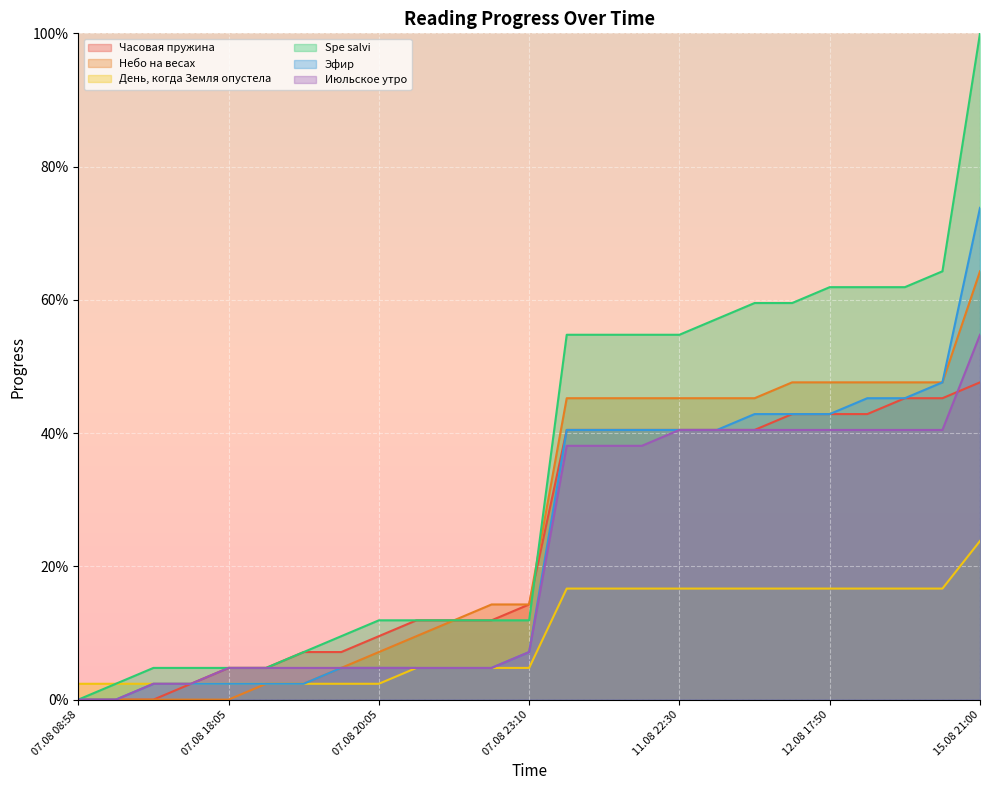

Reading right to left, list all the values displayed in this chart.

Часовая пружина: 15.08 21:00=47.6	13.08 00:50=45.2	12.08 23:05=45.2	12.08 18:30=42.9	12.08 17:50=42.9	12.08 12:35=42.9	12.08 12:20=40.5	12.08 07:55=40.5	11.08 22:30=40.5	11.08 21:45=40.5	11.08 18:45=40.5	11.08 18:35=40.5	07.08 23:10=14.3	07.08 22:20=11.9	07.08 21:30=11.9	07.08 20:45=11.9	07.08 20:05=9.5	07.08 19:55=7.1	07.08 19:00=7.1	07.08 18:20=4.8	07.08 18:05=4.8	07.08 17:50=2.4	07.08 15:15=0.0	07.08 14:50=0.0	07.08 08:58=0.0
Небо на весах: 15.08 21:00=64.3	13.08 00:50=47.6	12.08 23:05=47.6	12.08 18:30=47.6	12.08 17:50=47.6	12.08 12:35=47.6	12.08 12:20=45.2	12.08 07:55=45.2	11.08 22:30=45.2	11.08 21:45=45.2	11.08 18:45=45.2	11.08 18:35=45.2	07.08 23:10=14.3	07.08 22:20=14.3	07.08 21:30=11.9	07.08 20:45=9.5	07.08 20:05=7.1	07.08 19:55=4.8	07.08 19:00=2.4	07.08 18:20=2.4	07.08 18:05=0.0	07.08 17:50=0.0	07.08 15:15=0.0	07.08 14:50=0.0	07.08 08:58=0.0
День, когда Земля опустела: 15.08 21:00=23.8	13.08 00:50=16.7	12.08 23:05=16.7	12.08 18:30=16.7	12.08 17:50=16.7	12.08 12:35=16.7	12.08 12:20=16.7	12.08 07:55=16.7	11.08 22:30=16.7	11.08 21:45=16.7	11.08 18:45=16.7	11.08 18:35=16.7	07.08 23:10=4.8	07.08 22:20=4.8	07.08 21:30=4.8	07.08 20:45=4.8	07.08 20:05=2.4	07.08 19:55=2.4	07.08 19:00=2.4	07.08 18:20=2.4	07.08 18:05=2.4	07.08 17:50=2.4	07.08 15:15=2.4	07.08 14:50=2.4	07.08 08:58=2.4
Spe salvi: 15.08 21:00=100.0	13.08 00:50=64.3	12.08 23:05=61.9	12.08 18:30=61.9	12.08 17:50=61.9	12.08 12:35=59.5	12.08 12:20=59.5	12.08 07:55=57.1	11.08 22:30=54.8	11.08 21:45=54.8	11.08 18:45=54.8	11.08 18:35=54.8	07.08 23:10=11.9	07.08 22:20=11.9	07.08 21:30=11.9	07.08 20:45=11.9	07.08 20:05=11.9	07.08 19:55=9.5	07.08 19:00=7.1	07.08 18:20=4.8	07.08 18:05=4.8	07.08 17:50=4.8	07.08 15:15=4.8	07.08 14:50=2.4	07.08 08:58=0.0
Эфир: 15.08 21:00=73.8	13.08 00:50=47.6	12.08 23:05=45.2	12.08 18:30=45.2	12.08 17:50=42.9	12.08 12:35=42.9	12.08 12:20=42.9	12.08 07:55=40.5	11.08 22:30=40.5	11.08 21:45=40.5	11.08 18:45=40.5	11.08 18:35=40.5	07.08 23:10=7.1	07.08 22:20=4.8	07.08 21:30=4.8	07.08 20:45=4.8	07.08 20:05=4.8	07.08 19:55=4.8	07.08 19:00=2.4	07.08 18:20=2.4	07.08 18:05=2.4	07.08 17:50=2.4	07.08 15:15=2.4	07.08 14:50=0.0	07.08 08:58=0.0
Июльское утро: 15.08 21:00=54.8	13.08 00:50=40.5	12.08 23:05=40.5	12.08 18:30=40.5	12.08 17:50=40.5	12.08 12:35=40.5	12.08 12:20=40.5	12.08 07:55=40.5	11.08 22:30=40.5	11.08 21:45=38.1	11.08 18:45=38.1	11.08 18:35=38.1	07.08 23:10=7.1	07.08 22:20=4.8	07.08 21:30=4.8	07.08 20:45=4.8	07.08 20:05=4.8	07.08 19:55=4.8	07.08 19:00=4.8	07.08 18:20=4.8	07.08 18:05=4.8	07.08 17:50=2.4	07.08 15:15=2.4	07.08 14:50=0.0	07.08 08:58=0.0